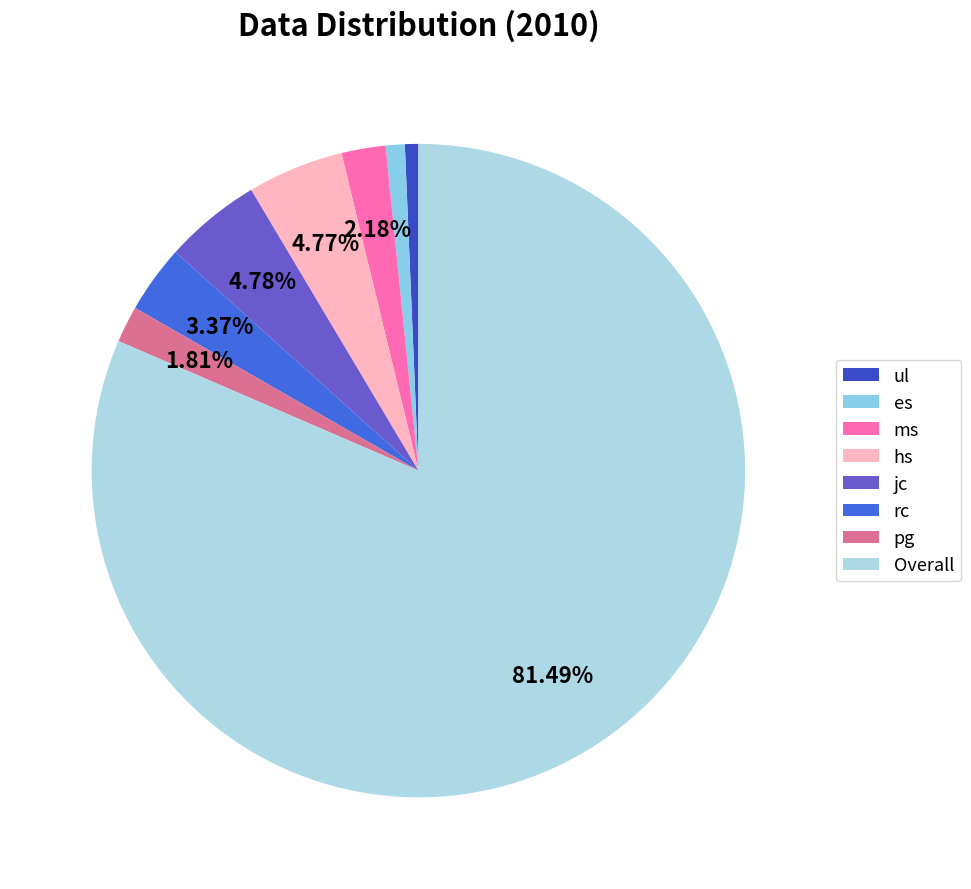

What percentage is the ul slice, to the nearest percent?

1%